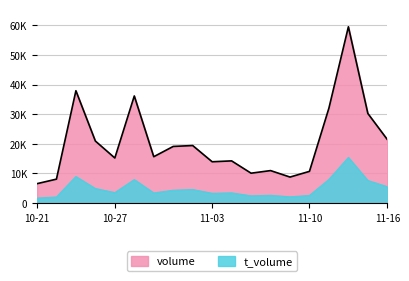

True or false: t_volume and volume cross at least once.

False